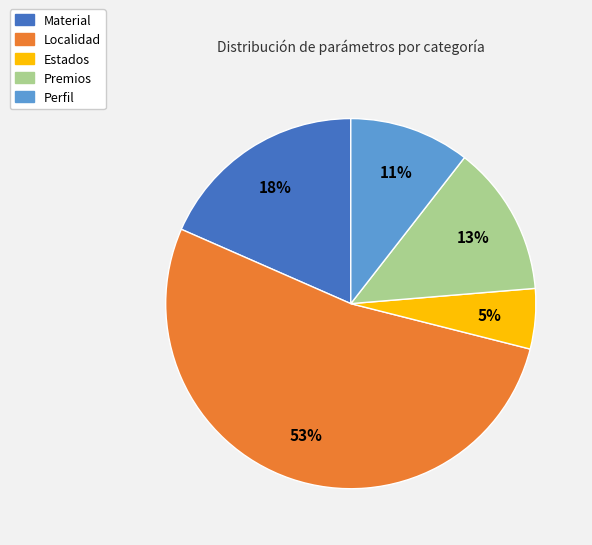

What is the ratio of the value at Estados to the value at Localidad?

0.1